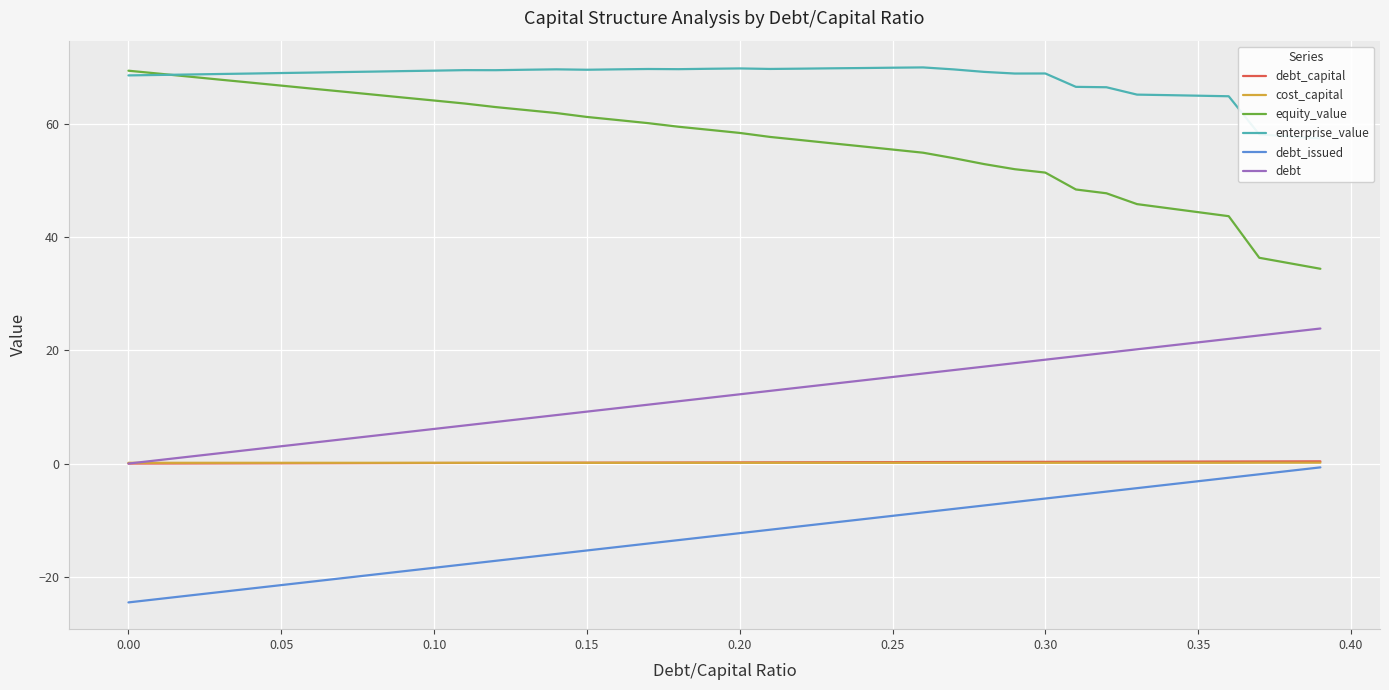

True or false: debt_issued has a value of -12.8 at 0.00.

False